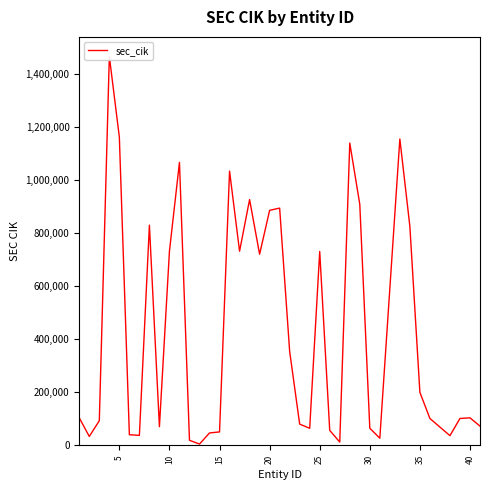

How many data points are above 104169?

19